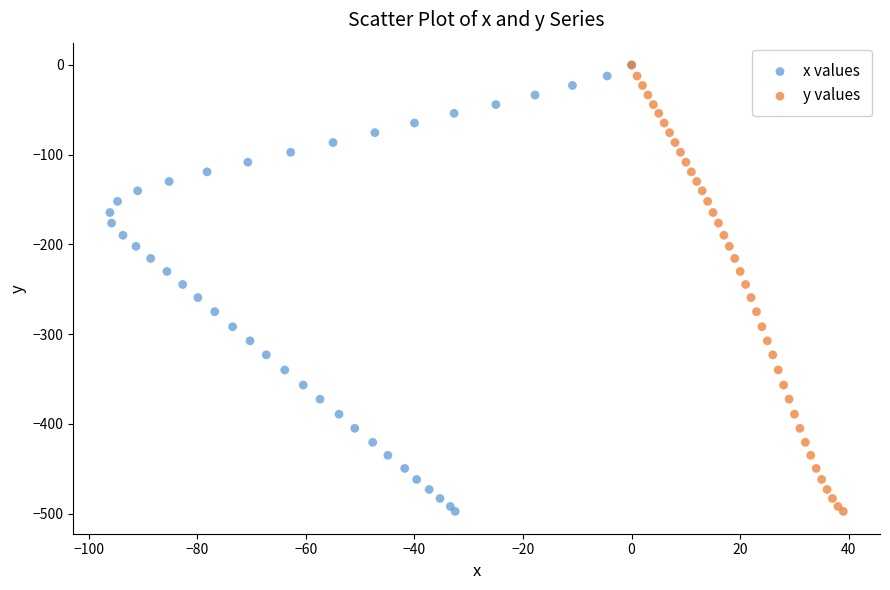

What are all the series names shown in the legend?

x values, y values